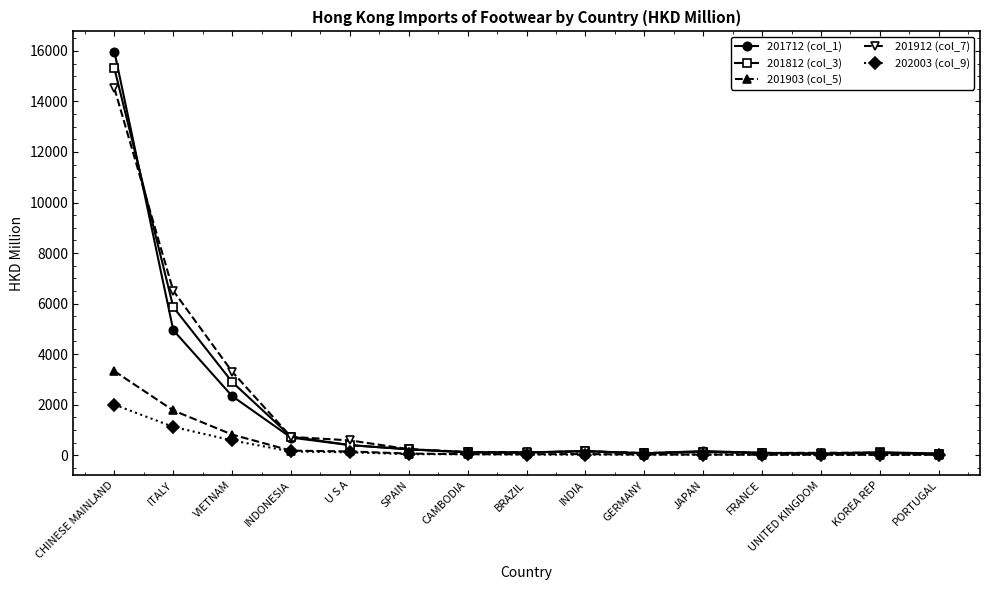

What is the highest value of the 201712 (col_1) series?

15973.8